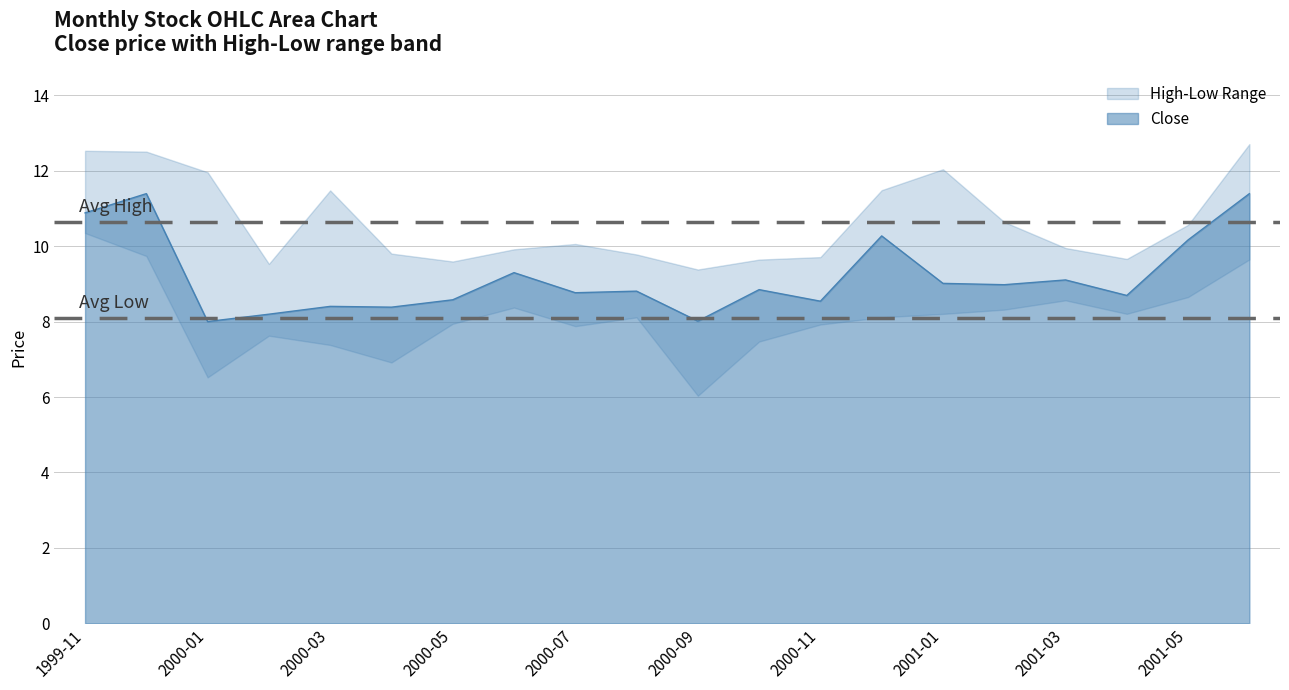

Reading left to right, list all the values displayed in this chart.

Close: 10.9	11.4	8.0	8.2	8.4	8.4	8.6	9.3	8.8	8.8	8.0	8.8	8.5	10.3	9.0	9.0	9.1	8.7	10.2	11.4
High: 12.5	12.5	12.0	9.5	11.5	9.8	9.6	9.9	10.1	9.8	9.4	9.6	9.7	11.5	12.0	10.6	10.0	9.7	10.6	12.7
Low: 10.4	9.7	6.5	7.6	7.4	6.9	7.9	8.4	7.9	8.1	6.0	7.5	7.9	8.1	8.2	8.3	8.6	8.2	8.7	9.6